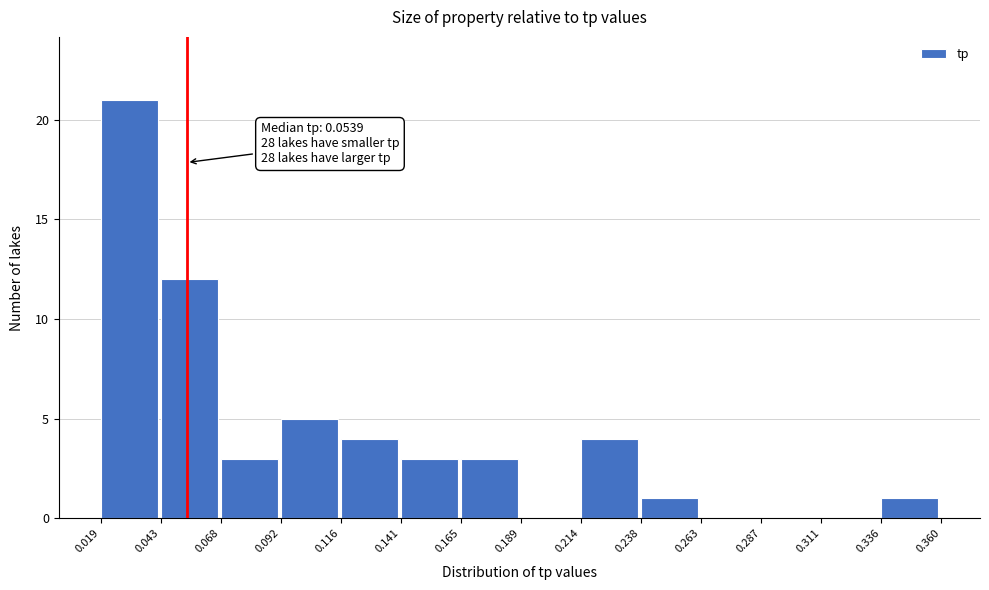

Which range on the x-axis has the tallest bar?

0.019 to 0.043